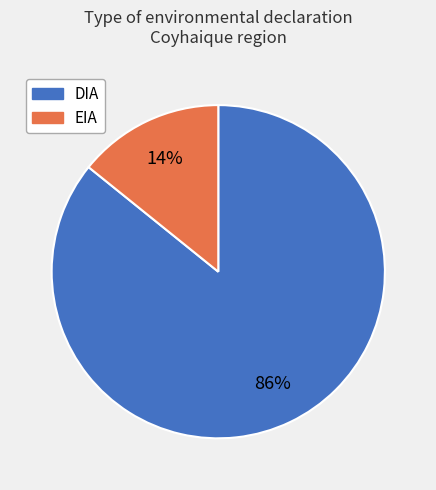

Is it true that EIA is 14% of the pie?

True